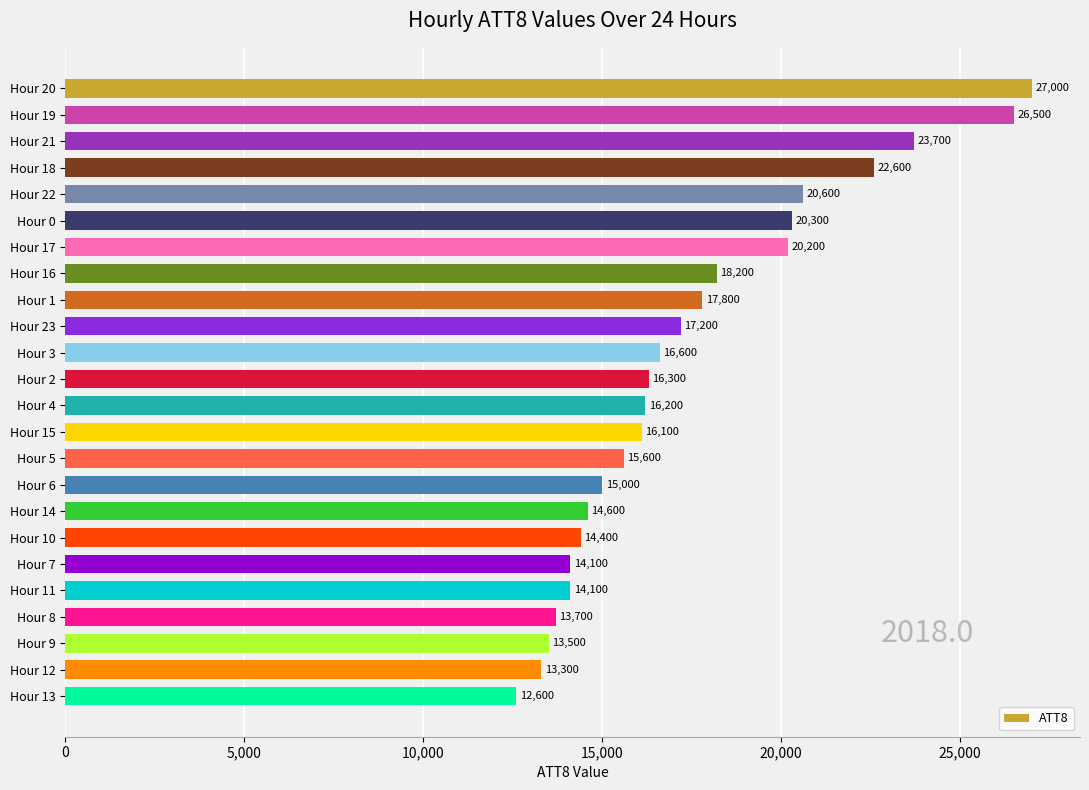

The chart shows a value of 3432 at Hour 4. True or false?

False